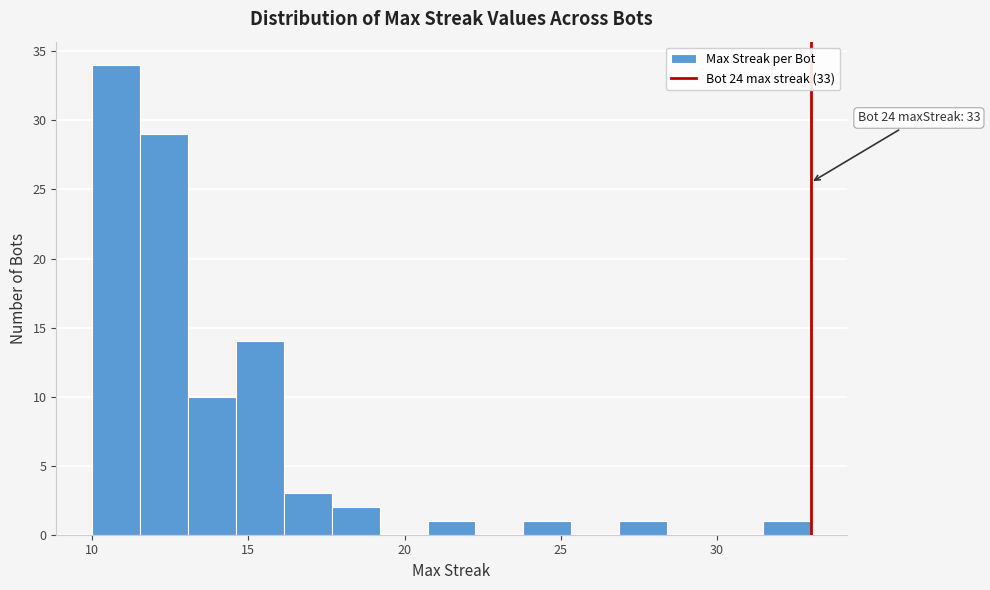

Read against the x-axis, roughly where is the centre of the tallest bar?

11.0